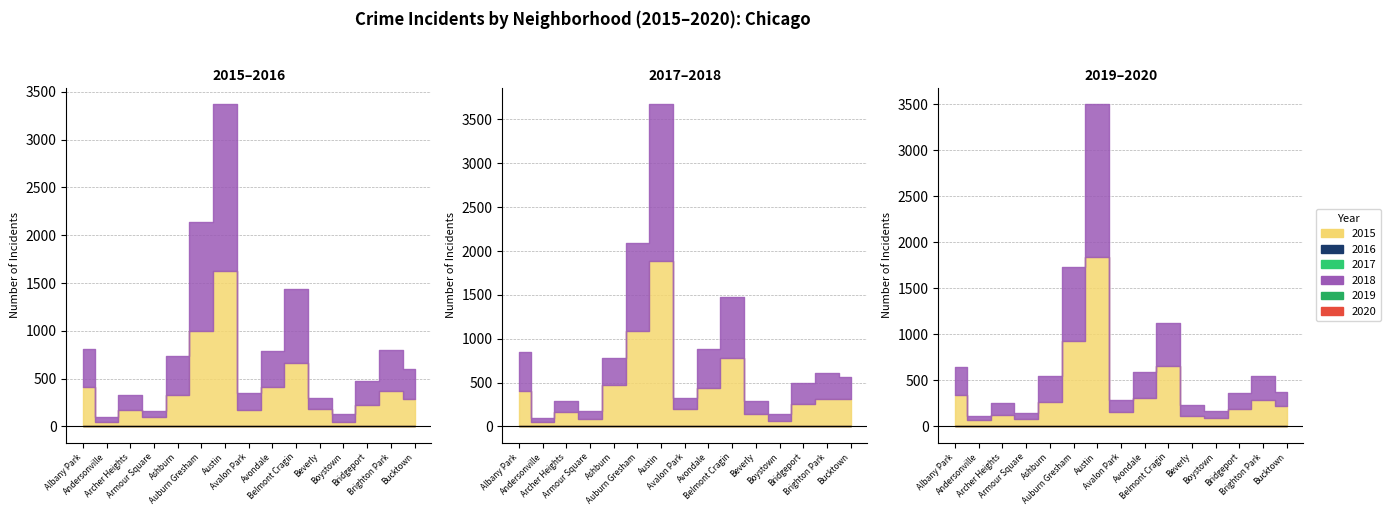

Which category has the highest value in the 2019 series?

Austin